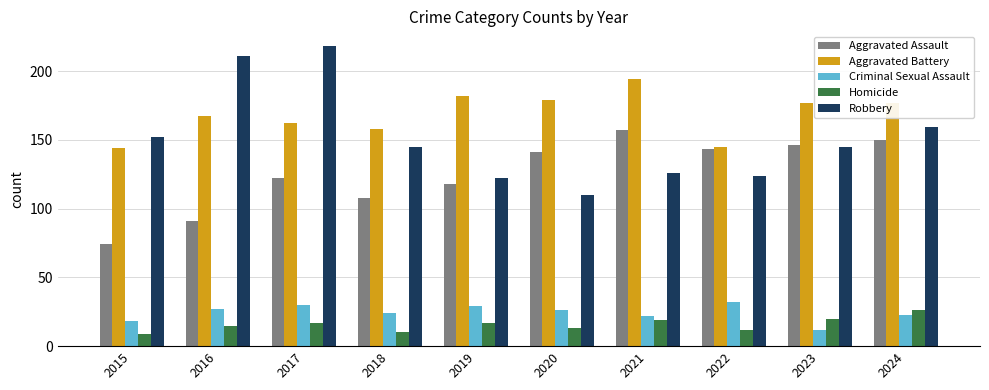

Reading left to right, extract all data points from this chart.

Aggravated Assault: 2015=74	2016=91	2017=122	2018=108	2019=118	2020=141	2021=157	2022=143	2023=146	2024=150
Aggravated Battery: 2015=144	2016=167	2017=162	2018=158	2019=182	2020=179	2021=194	2022=145	2023=177	2024=177
Criminal Sexual Assault: 2015=18	2016=27	2017=30	2018=24	2019=29	2020=26	2021=22	2022=32	2023=12	2024=23
Homicide: 2015=9	2016=15	2017=17	2018=10	2019=17	2020=13	2021=19	2022=12	2023=20	2024=26
Robbery: 2015=152	2016=211	2017=218	2018=145	2019=122	2020=110	2021=126	2022=124	2023=145	2024=159